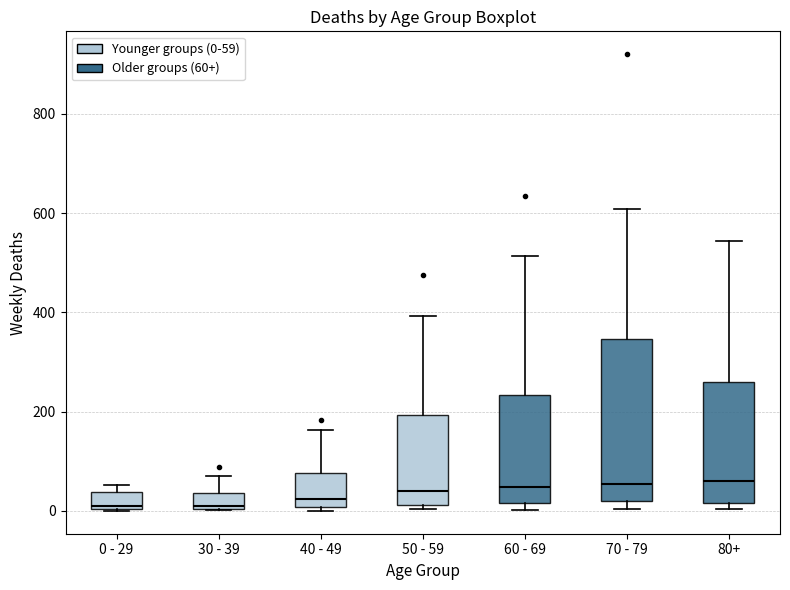

Reading left to right, read every box against the y-axis: the position of its median line, the range the box covers, and the ends of its whiskers. The values are not printed on the chart, so give them approximately, as read against the axis.

0 - 29: median 20, box 0 to 40, whiskers 0 to 60
30 - 39: median 20, box 0 to 40, whiskers 0 to 80
40 - 49: median 20, box 0 to 80, whiskers 0 (just below the box's lower edge) to 160
50 - 59: median 40, box 20 to 200, whiskers 0 to 400
60 - 69: median 40, box 20 to 240, whiskers 0 to 520
70 - 79: median 60, box 20 to 340, whiskers 0 to 600
80+: median 60, box 20 to 260, whiskers 0 to 540